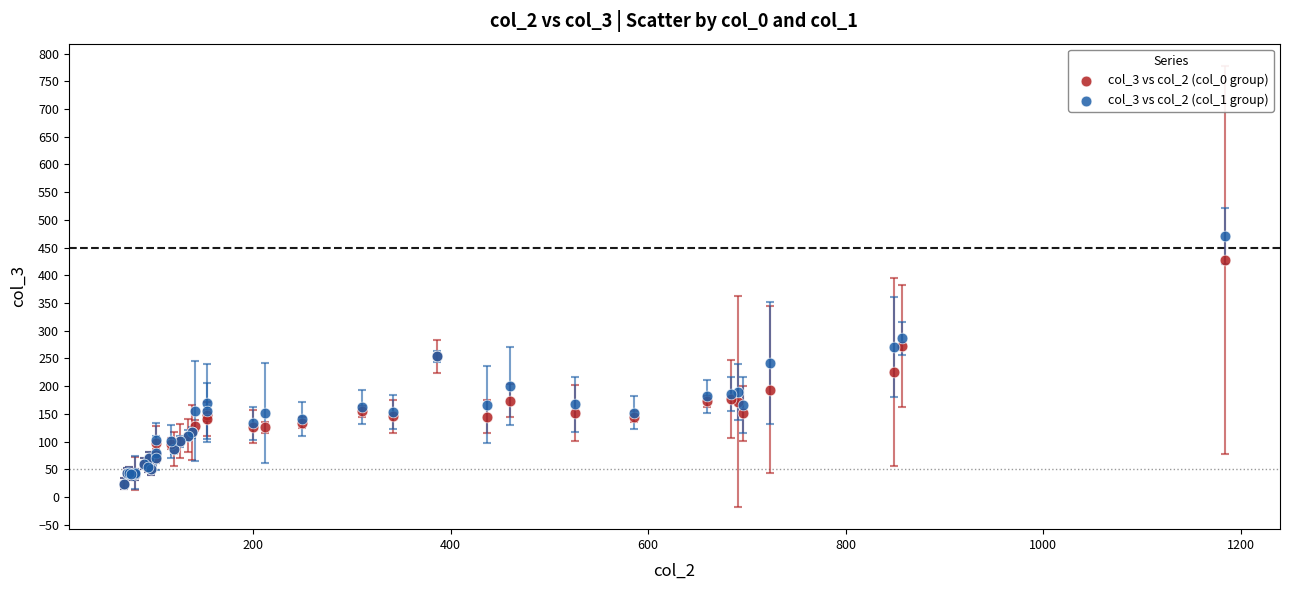

What are all the series names shown in the legend?

col_3 vs col_2 (col_0 group), col_3 vs col_2 (col_1 group)